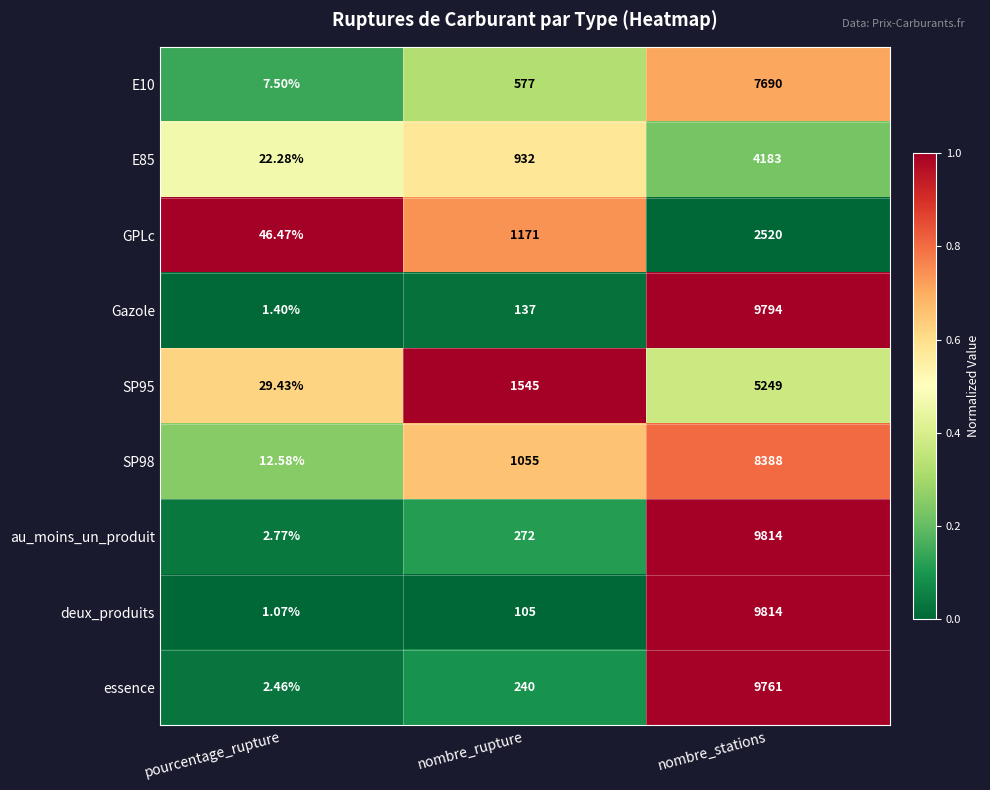

Between nombre_rupture and nombre_stations, which series saw the biggest shift?

deux_produits